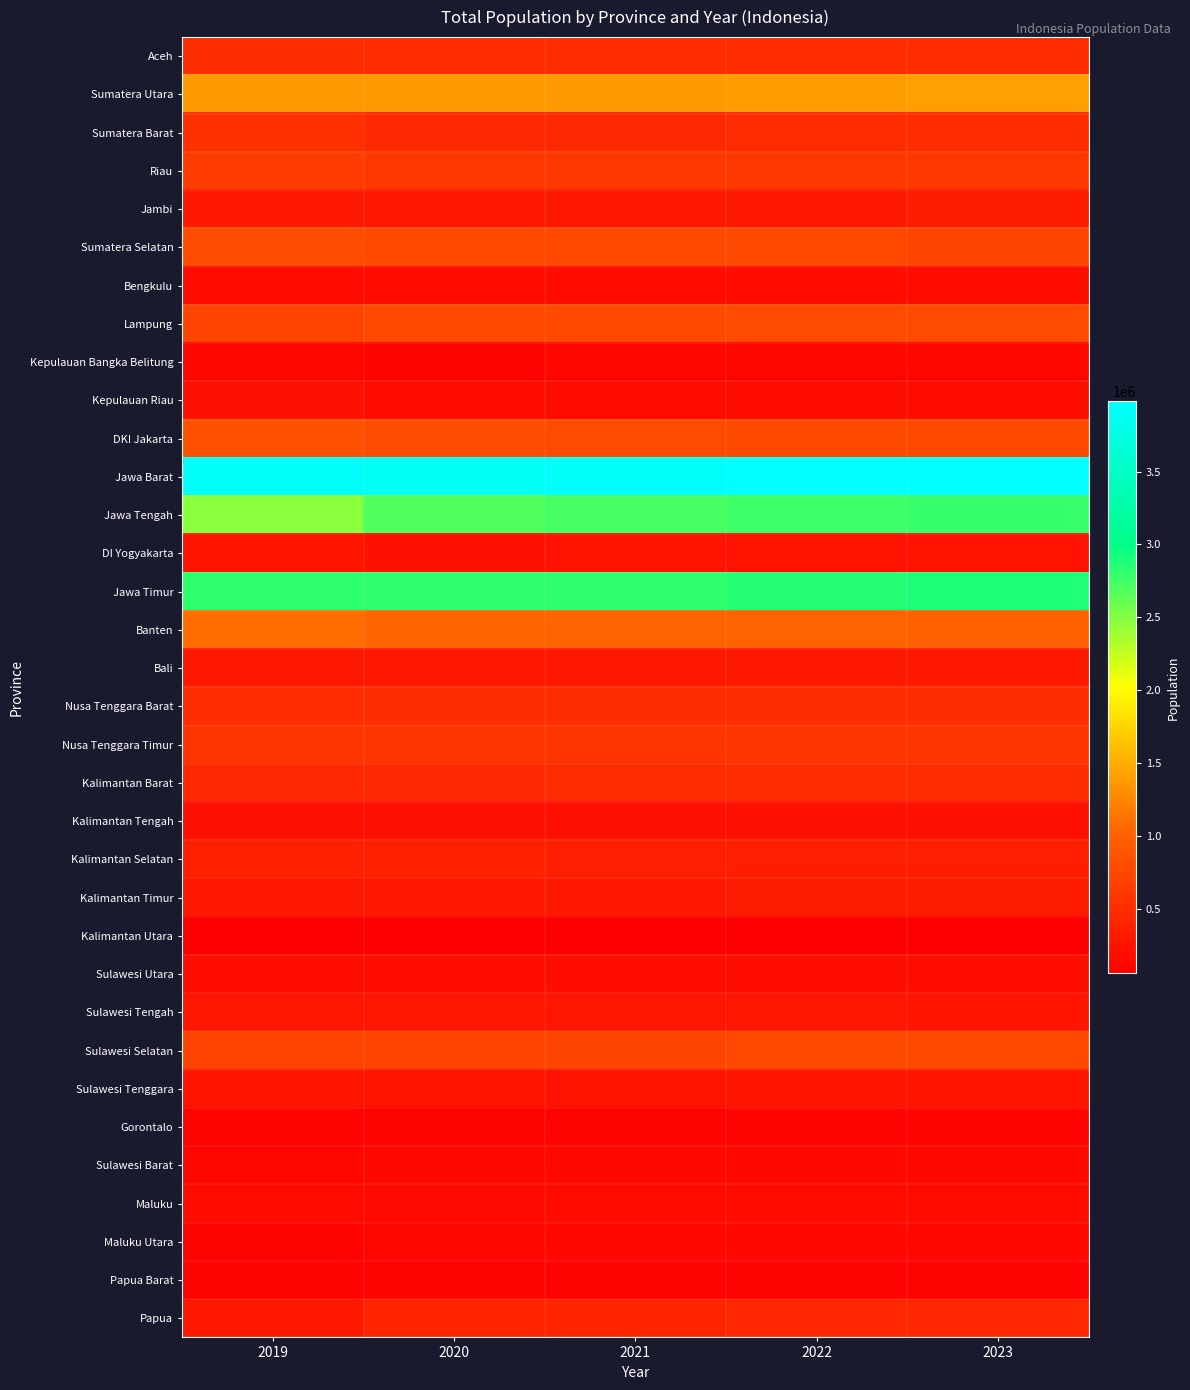

What is the total value across all series at 2020?

22021248